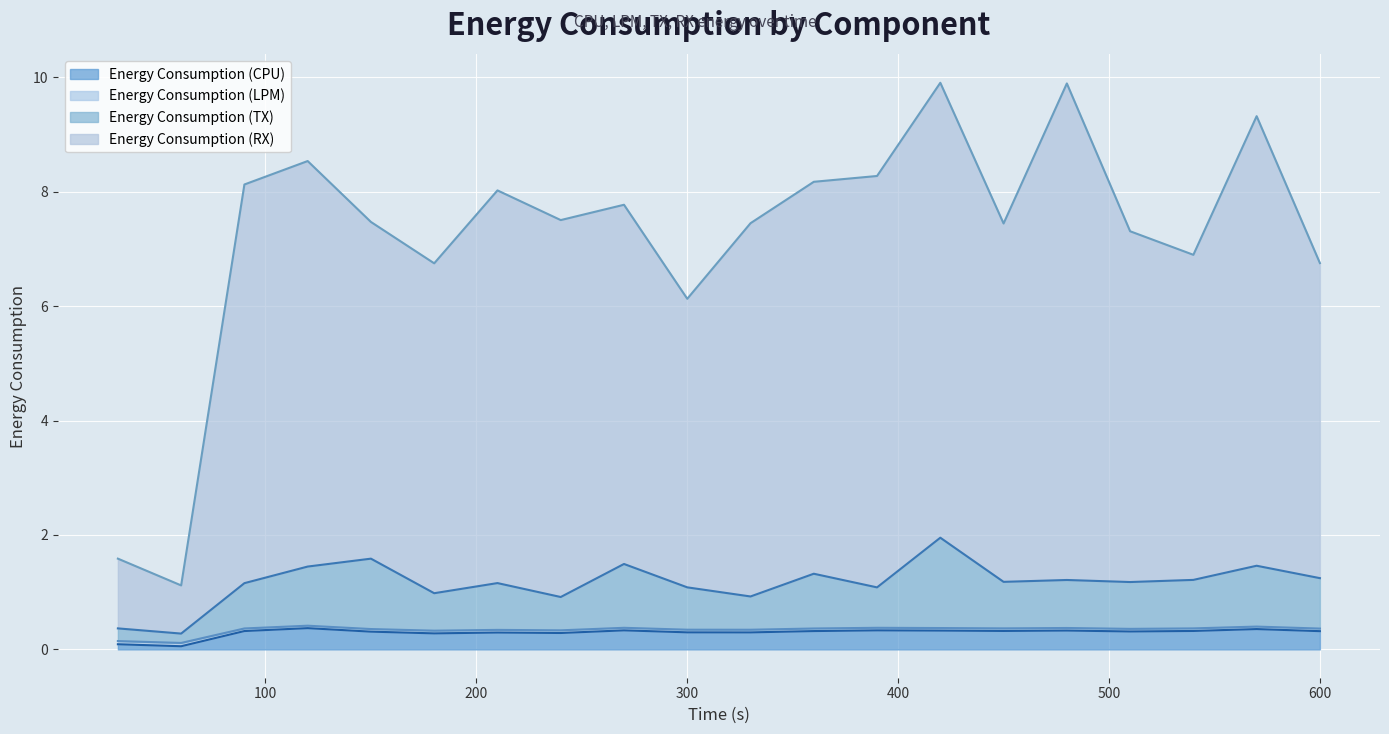

How many interior local valleys does the Energy Consumption (RX) series have?

6